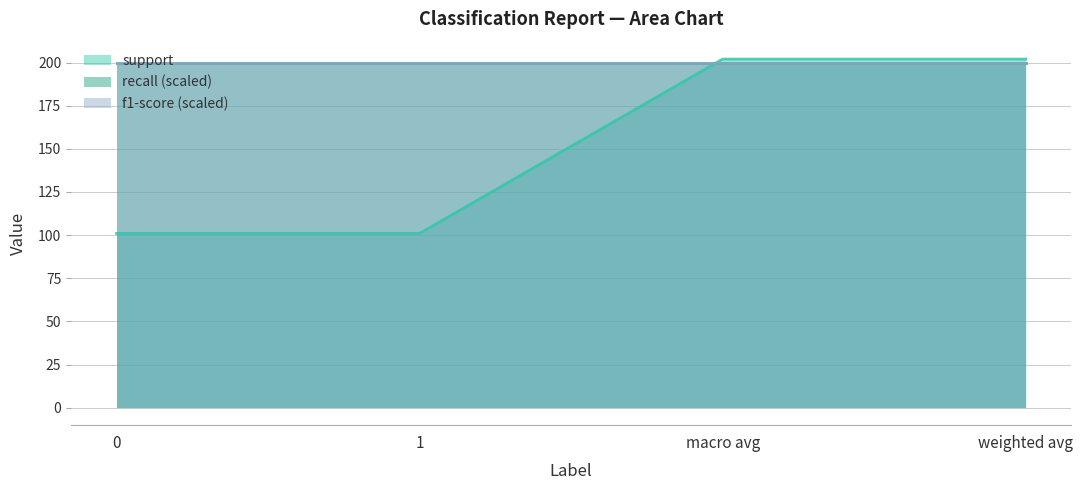

True or false: recall has a value of 1.0 at 1.

True